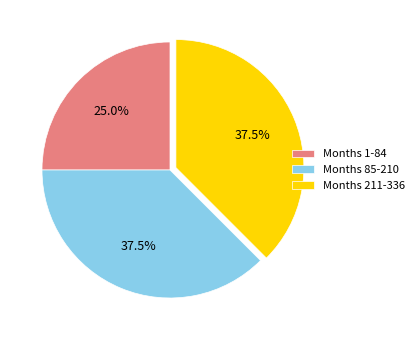

Approximately how many times larger is the value at Months 85-210 compared to Months 1-84?

1.5